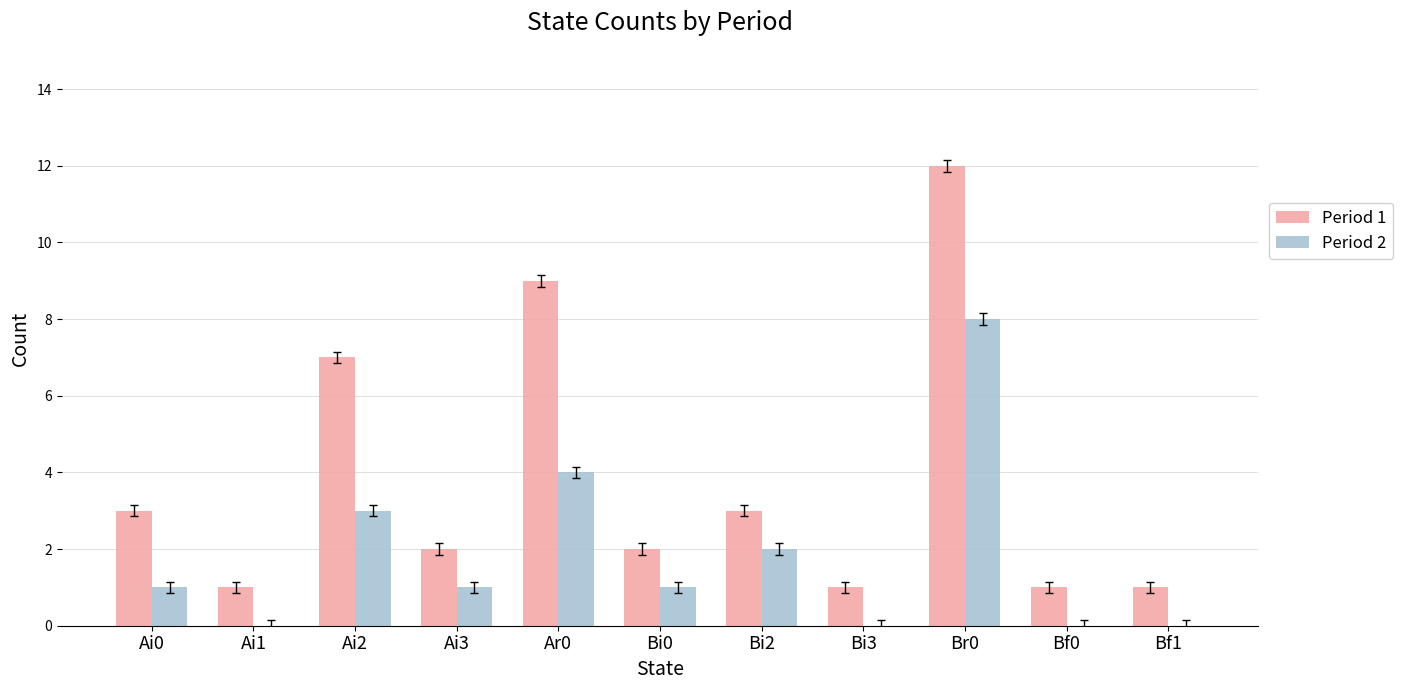

Where is Period 2 nearest to the value 4?

Ar0